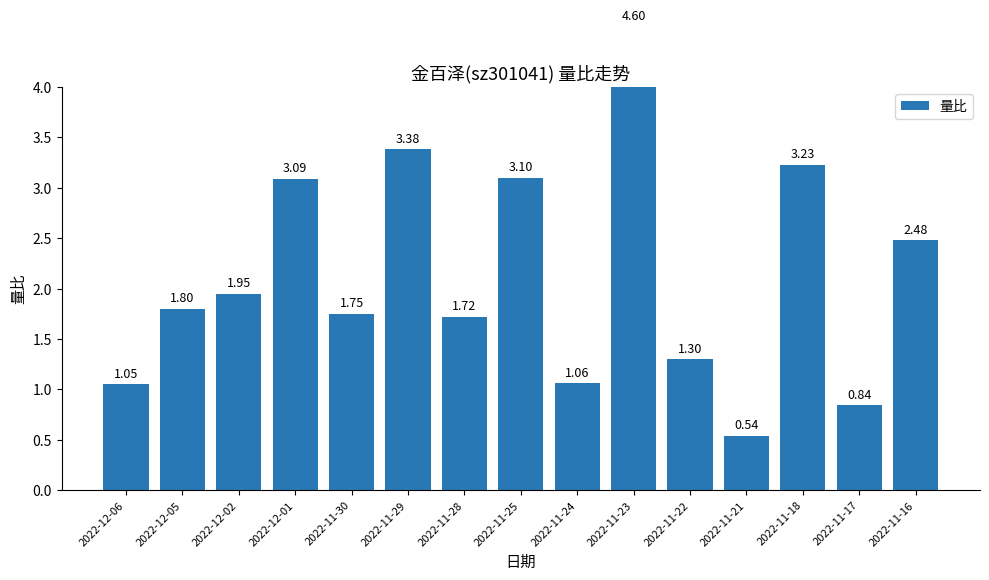

The chart shows a value of 1.5 at 2022-11-24. True or false?

False